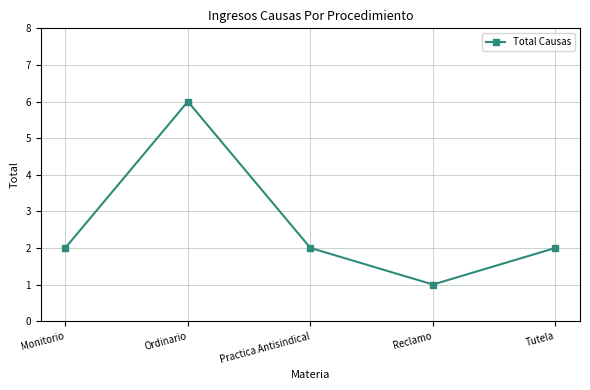

What is the difference between the maximum and minimum values?

5